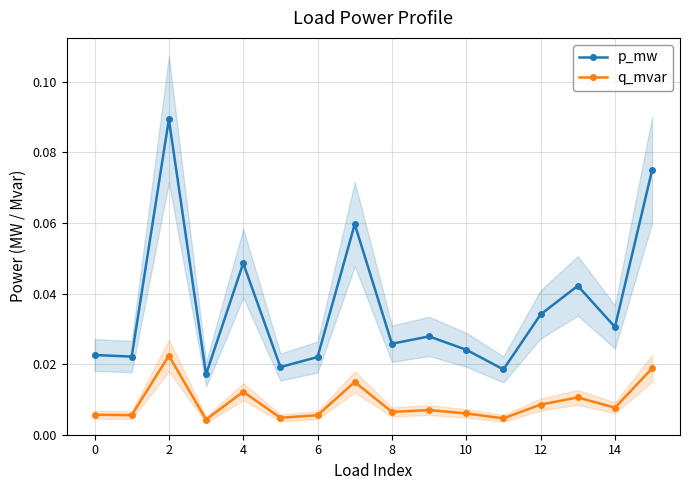

At which category does p_mw reach its first local peak?

2